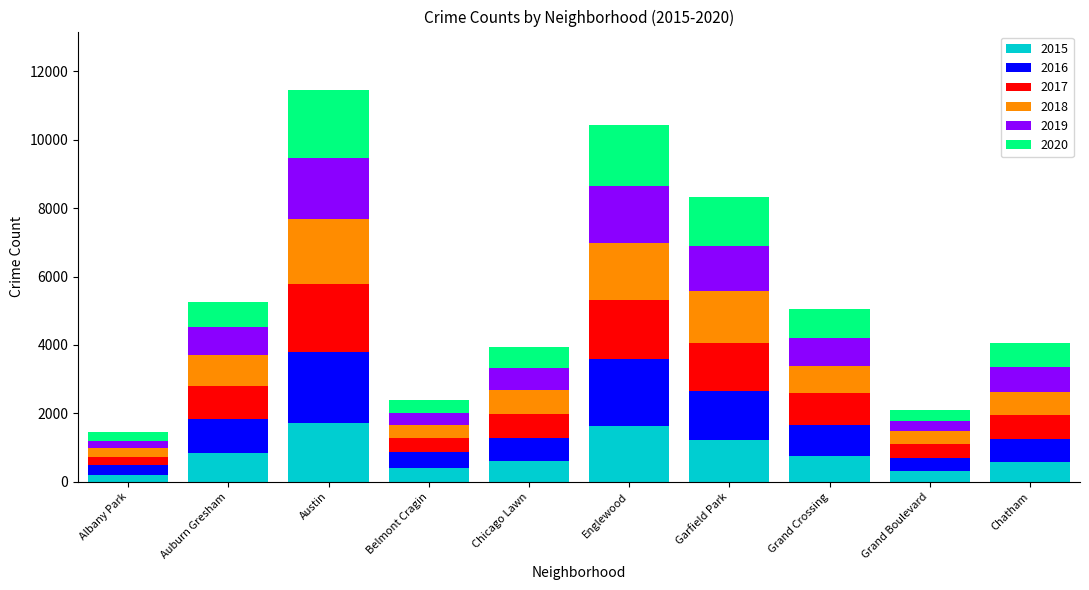

True or false: 2015 has a value of 1271 at Grand Crossing.

False